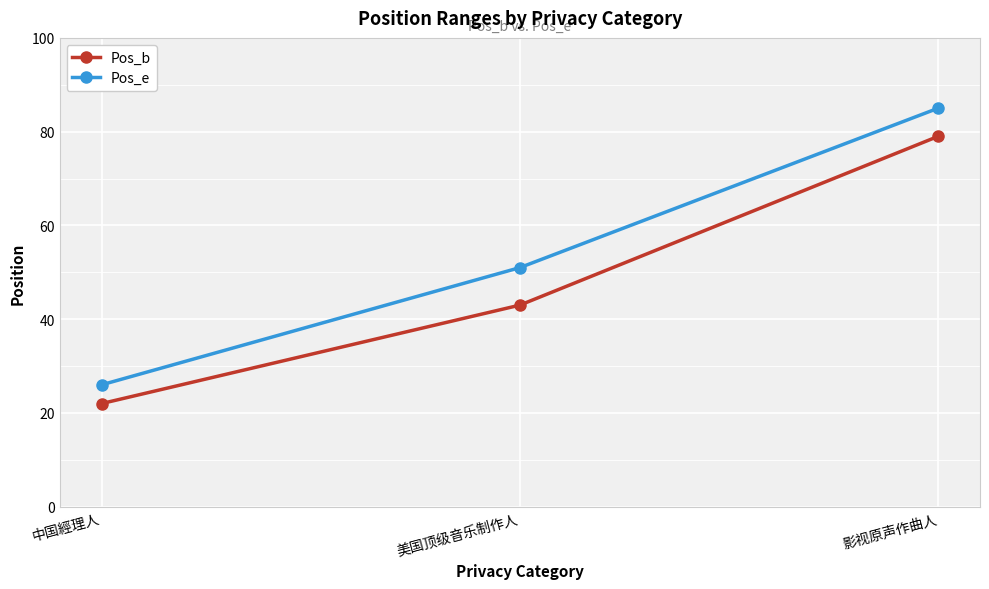

How many categories are shown in the chart?

3